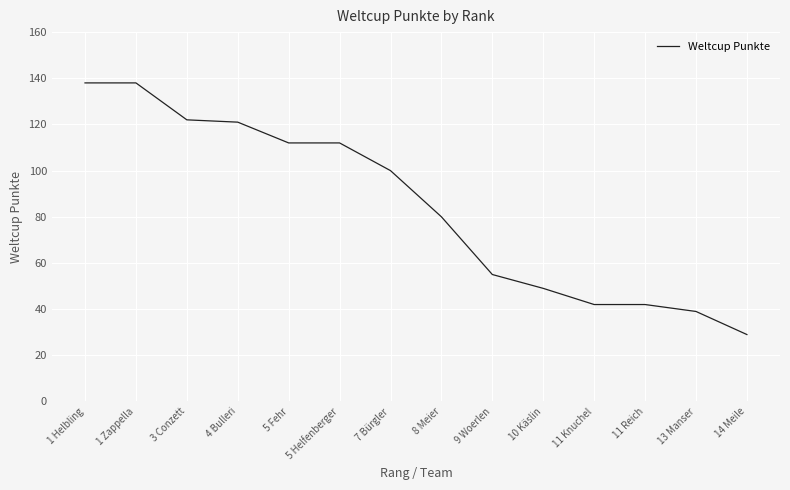

What is the sum of the values at 10 Käslin and 11 Reich?

91